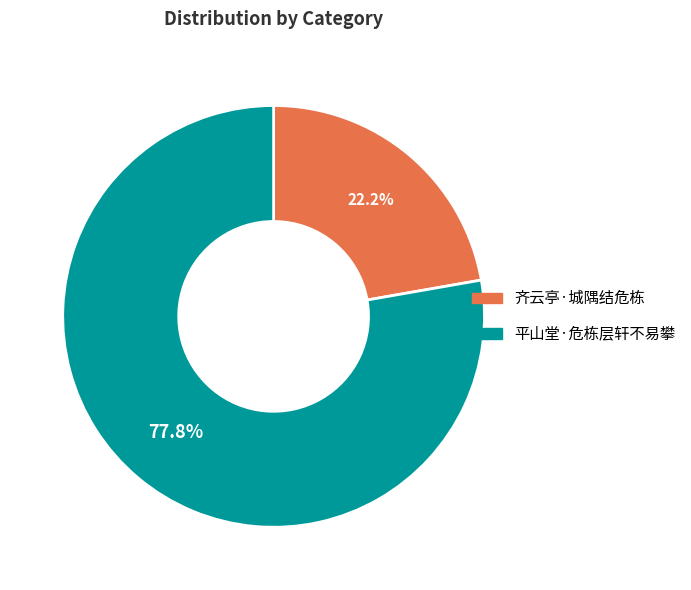

Between 平山堂·危栋层轩不易攀 and 齐云亭·城隅结危栋, which is larger?

平山堂·危栋层轩不易攀